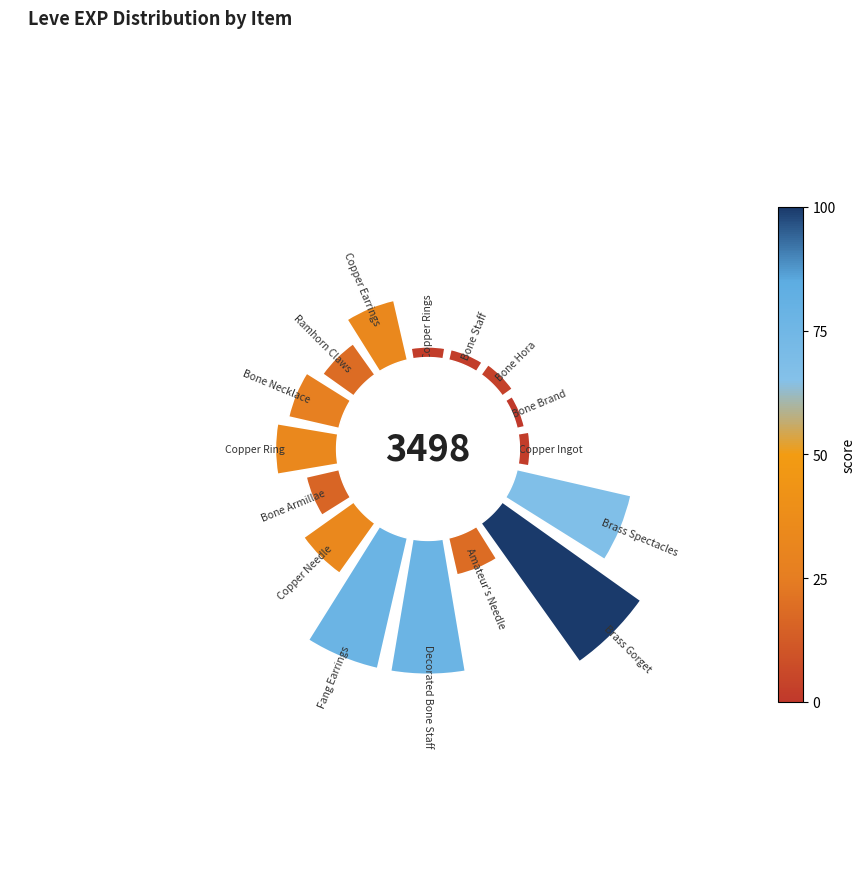

Are the bars horizontal?

No